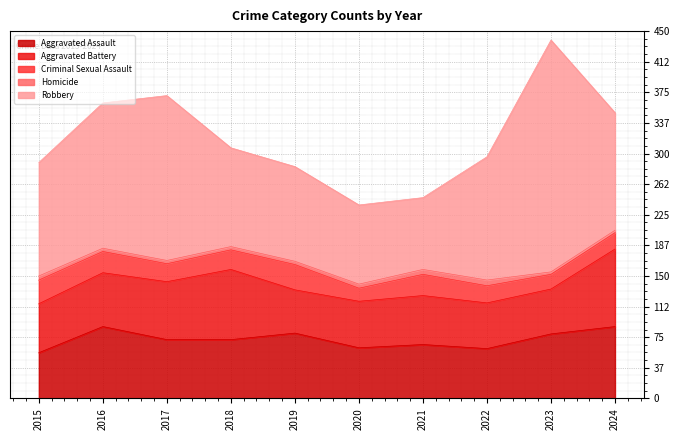

What is the difference between the Criminal Sexual Assault values at 2020 and 2017?

6